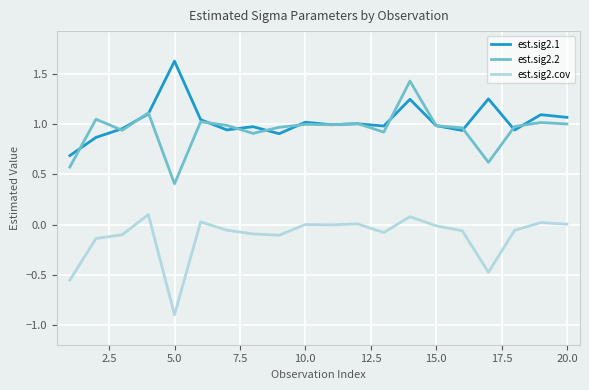

List the series in order of their peak value, highest first.

est.sig2.1, est.sig2.2, est.sig2.cov